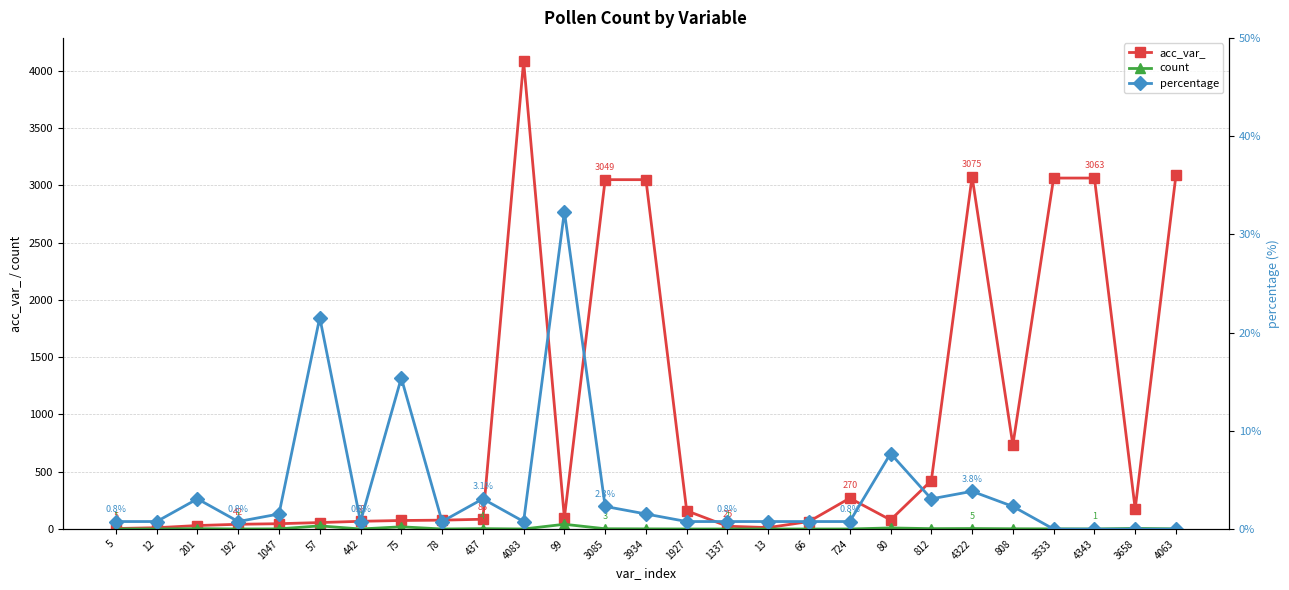

Is this an area chart (filled region under the line)?

No